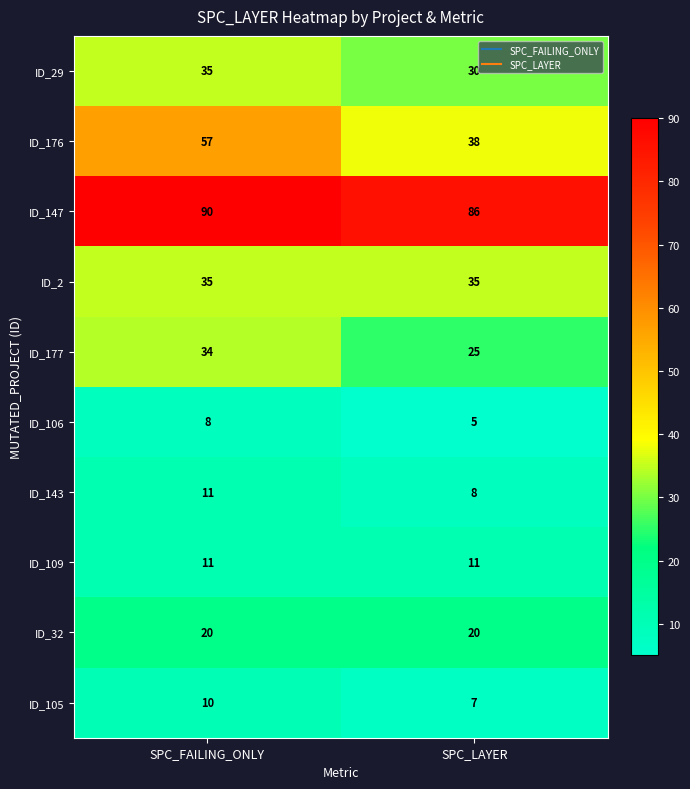

Reading right to left, extract all data points from this chart.

ID_29: SPC_LAYER=30	SPC_FAILING_ONLY=35
ID_176: SPC_LAYER=38	SPC_FAILING_ONLY=57
ID_147: SPC_LAYER=86	SPC_FAILING_ONLY=90
ID_2: SPC_LAYER=35	SPC_FAILING_ONLY=35
ID_177: SPC_LAYER=25	SPC_FAILING_ONLY=34
ID_106: SPC_LAYER=5	SPC_FAILING_ONLY=8
ID_143: SPC_LAYER=8	SPC_FAILING_ONLY=11
ID_109: SPC_LAYER=11	SPC_FAILING_ONLY=11
ID_32: SPC_LAYER=20	SPC_FAILING_ONLY=20
ID_105: SPC_LAYER=7	SPC_FAILING_ONLY=10